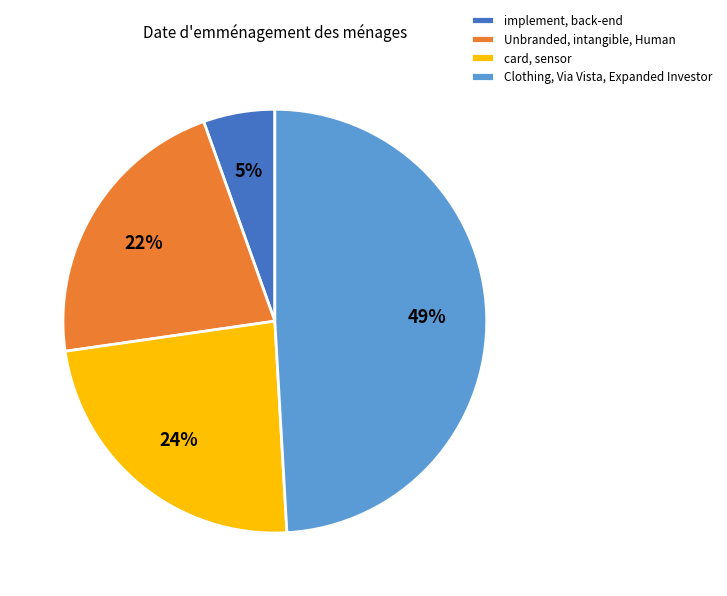

Is there any slice that represents more than half of the pie?

No